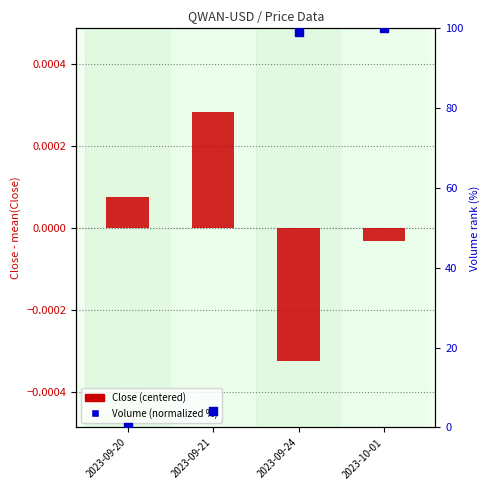

At which category is the sum across all series the highest?

2023-10-01